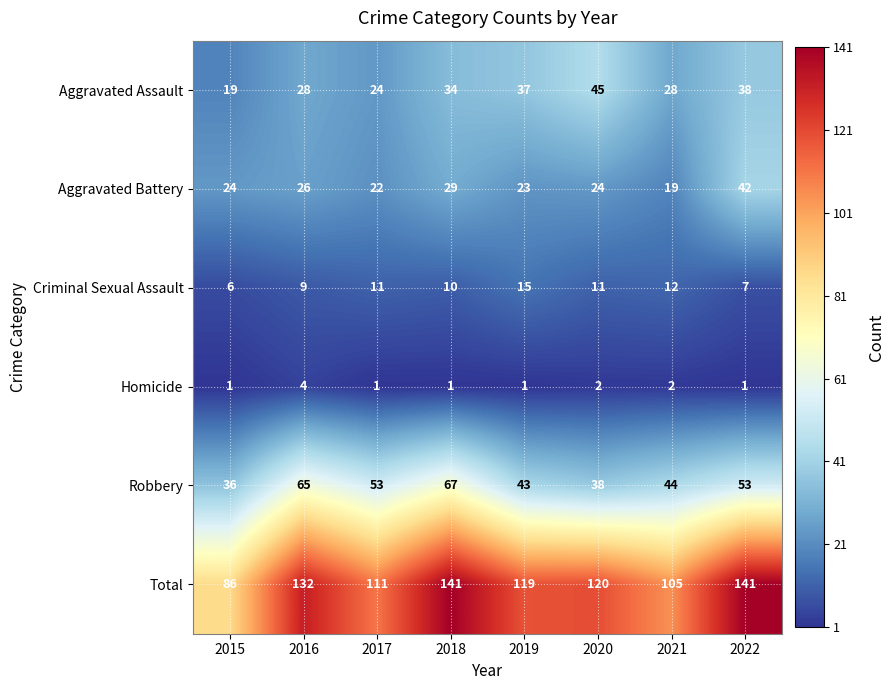

What is the difference between the maximum and minimum values in the Robbery series?

31